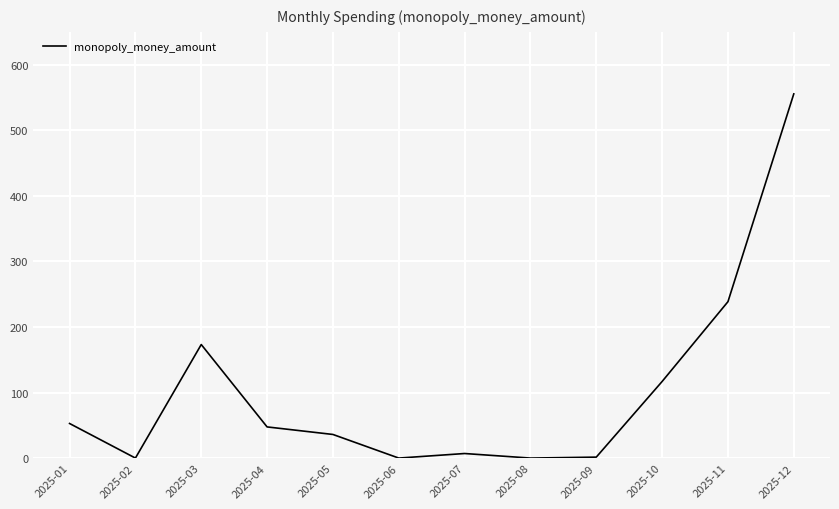

Which has a higher value, 2025-10 or 2025-12?

2025-12